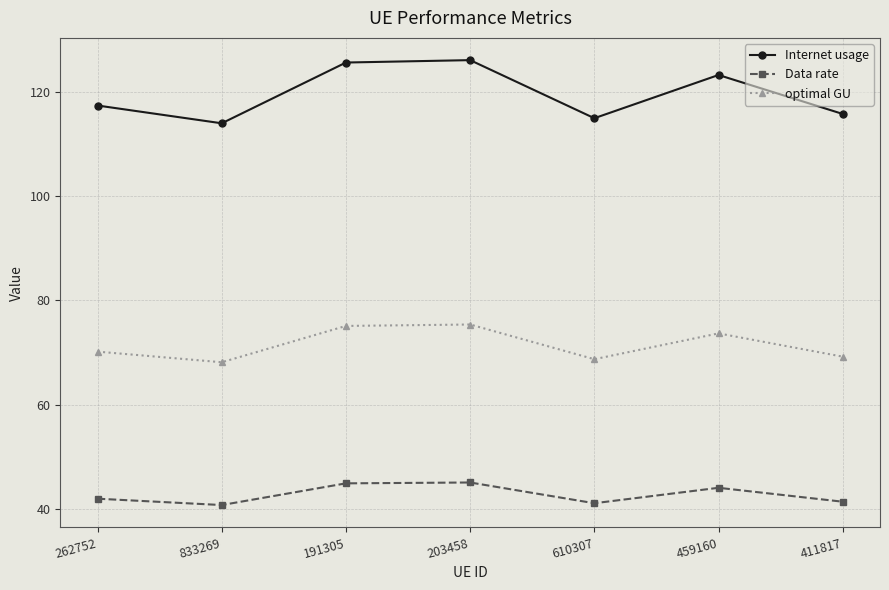

Which series has the largest total across all categories?

Internet usage